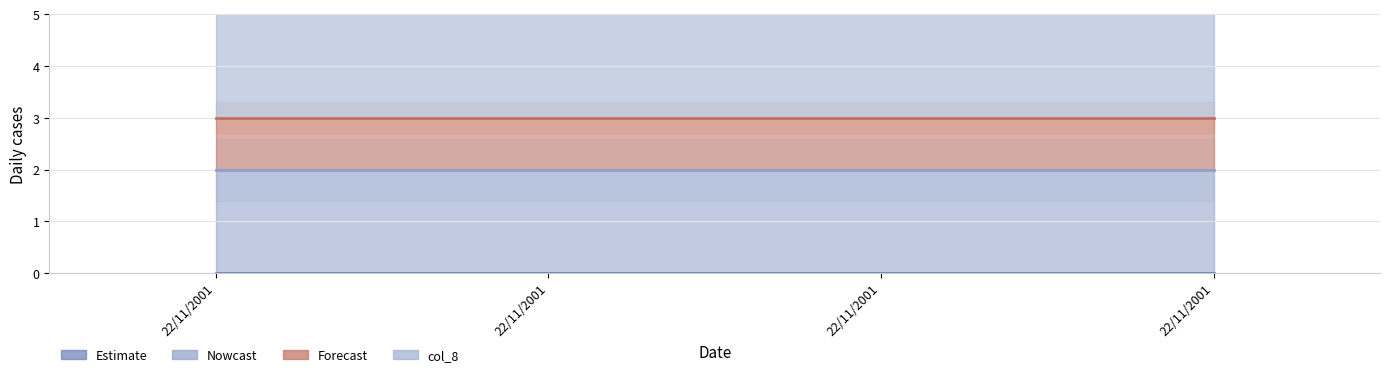

Reading left to right, transcribe all the data shown in this chart.

col_5: 0	0	0	0
col_6: 2	2	2	2
col_7: 1	1	1	1
col_8: 3	3	3	3